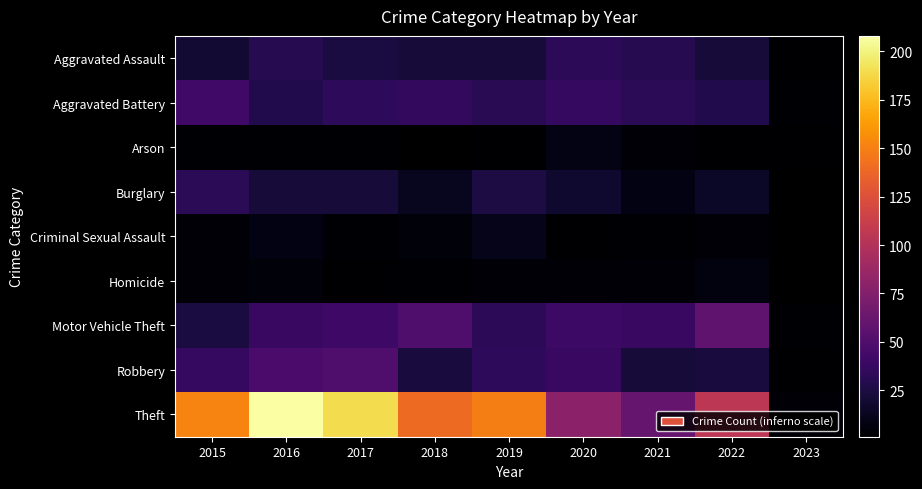

What is the sum of the Robbery values at 2021 and 2016?

69.0